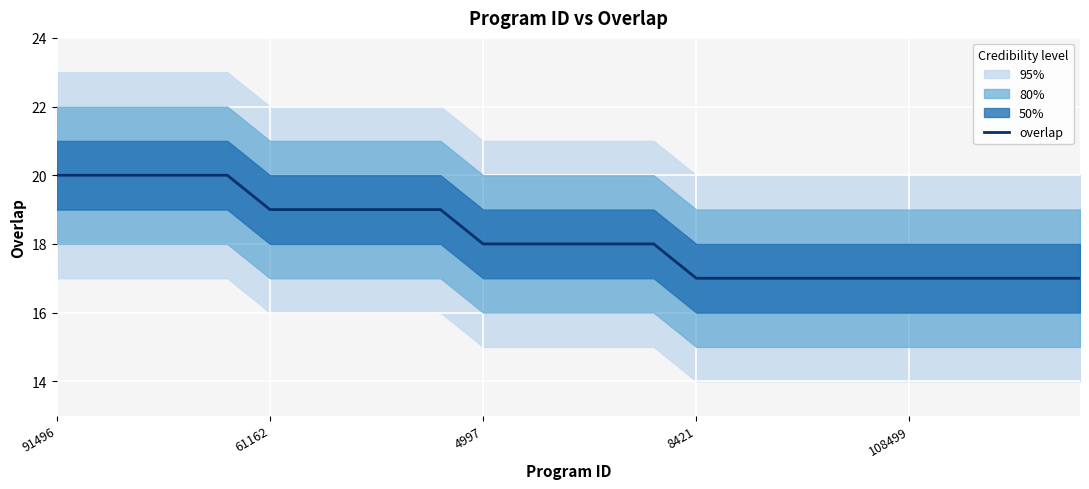

What is the maximum value shown in the chart?

20